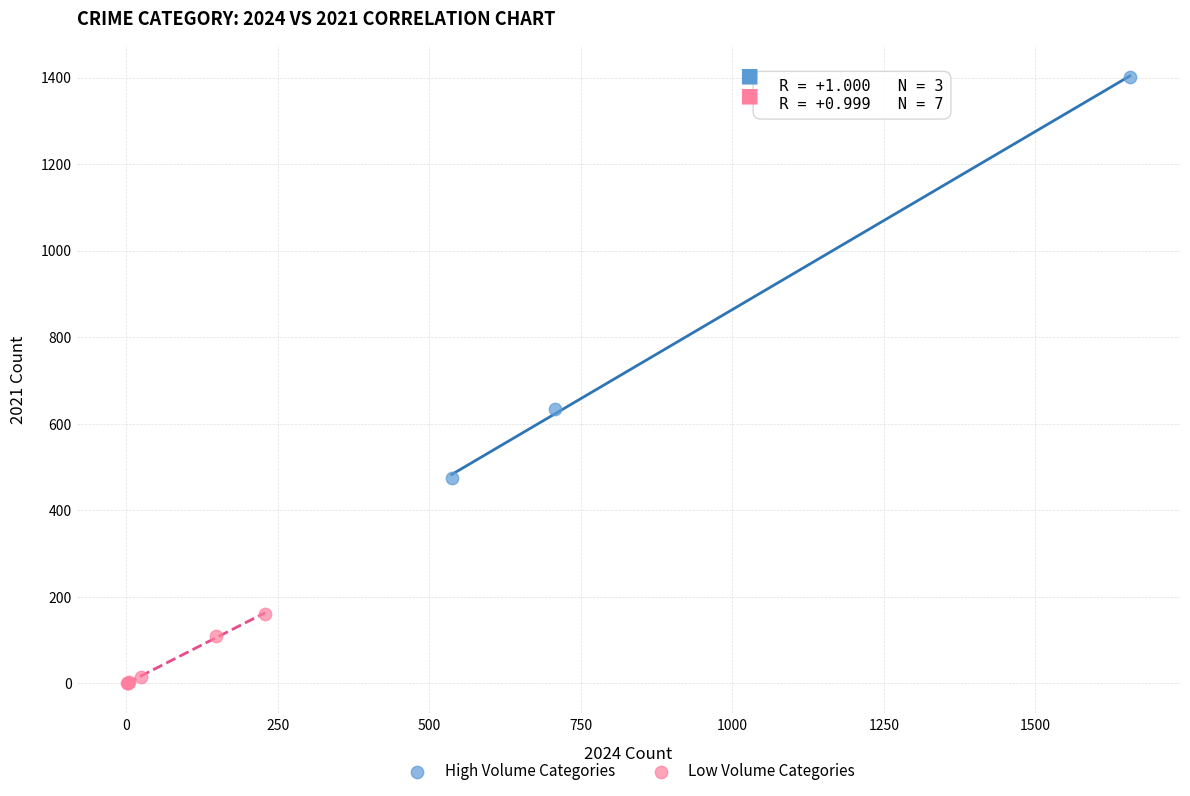

What are all the series names shown in the legend?

High Volume Categories, Low Volume Categories